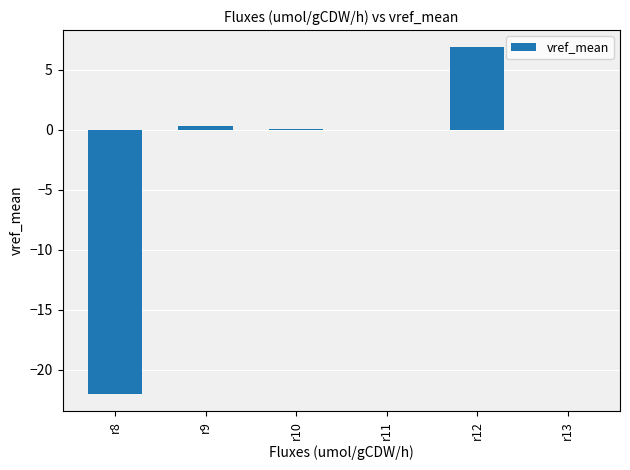

What is the sum of all values?

-14.8